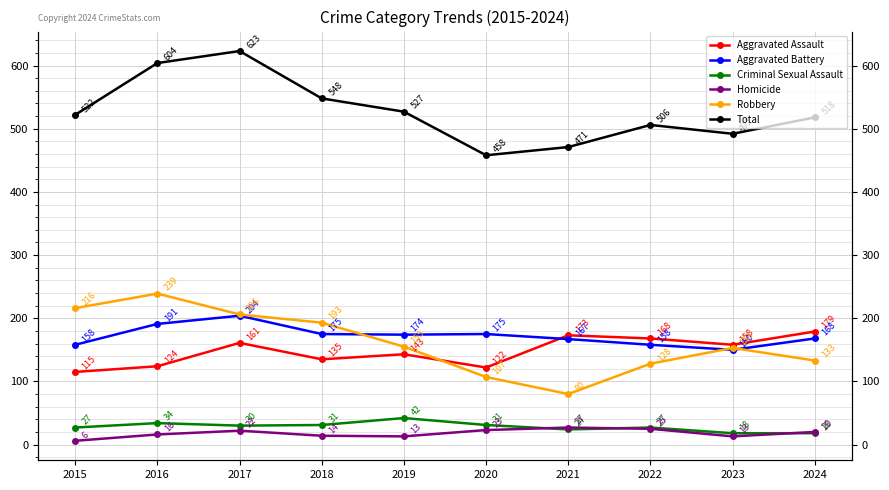

At how many categories does at least one series exceed 80?

10